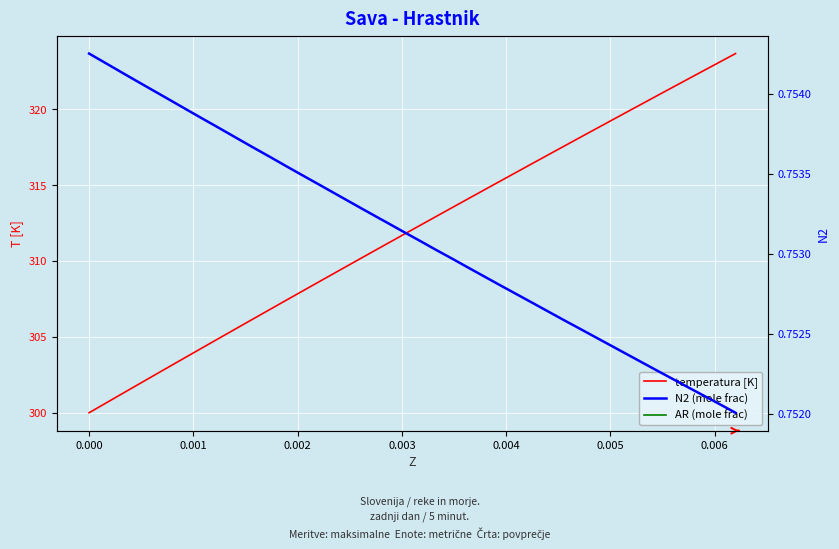

Is the value of N2 (mole frac) at 24 greater than the value of T [K] at 29?

No